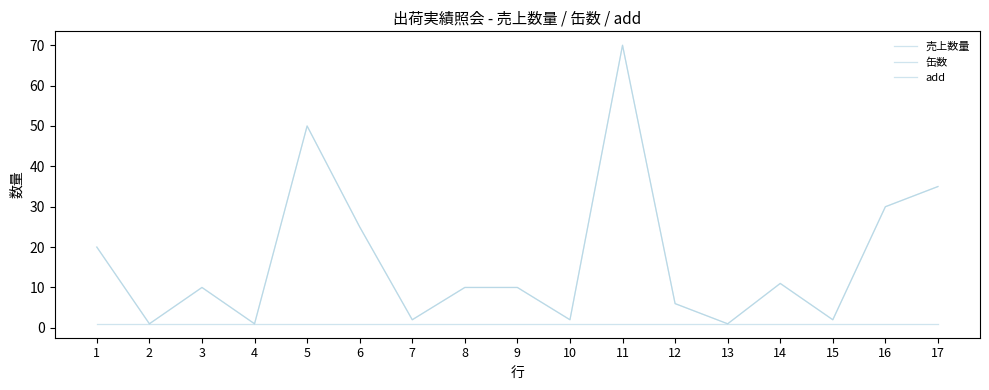

Is this an area chart (filled region under the line)?

No